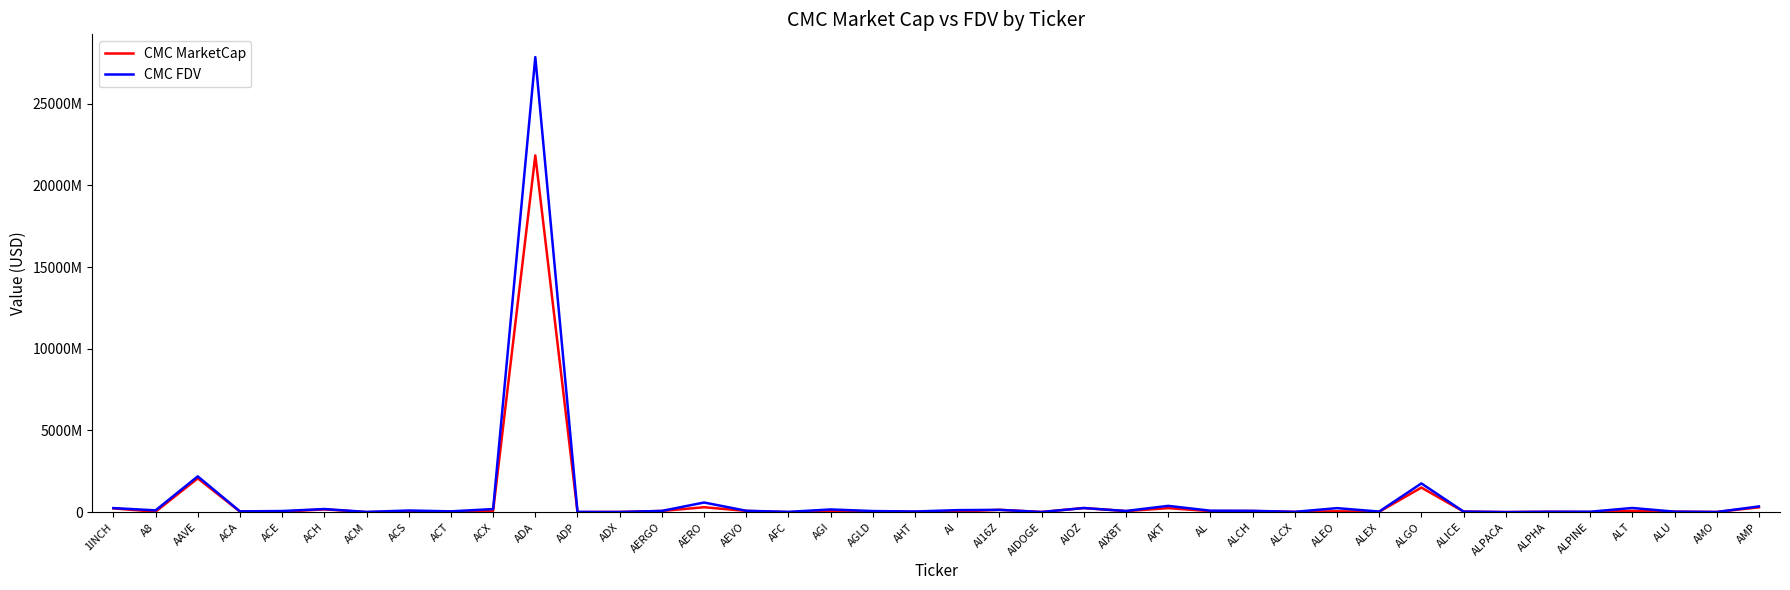

Between ACA and ALCH, which series saw the biggest shift?

CMC MarketCap